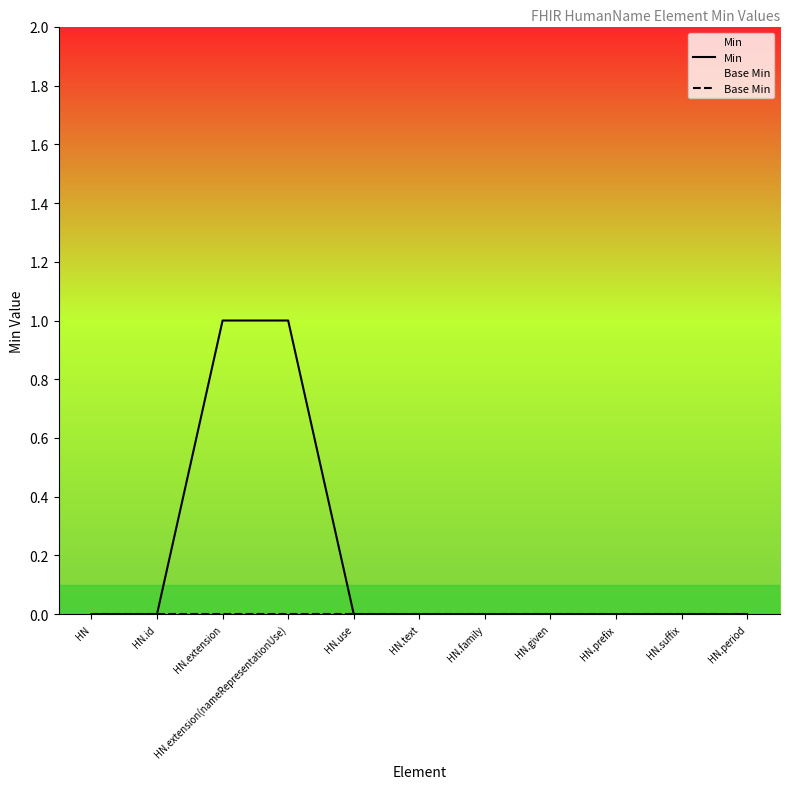

True or false: Base Min has more than 2 points higher than both neighbors.

False